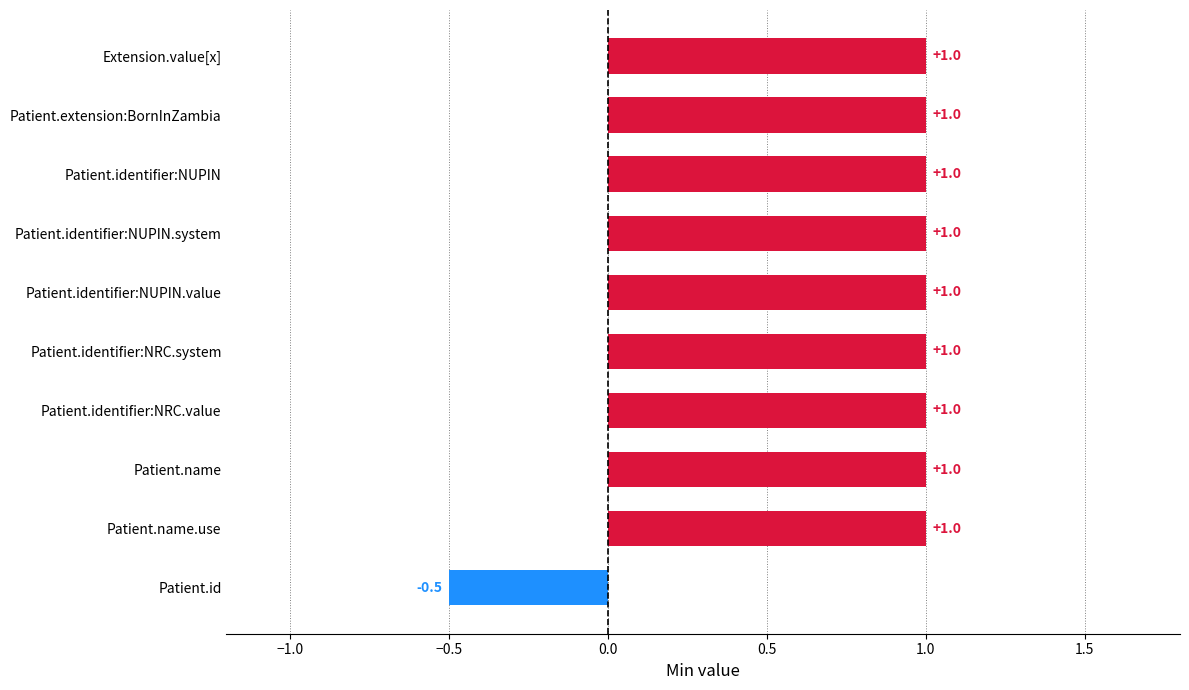

At which category does the chart reach its minimum across all series?

Patient.id